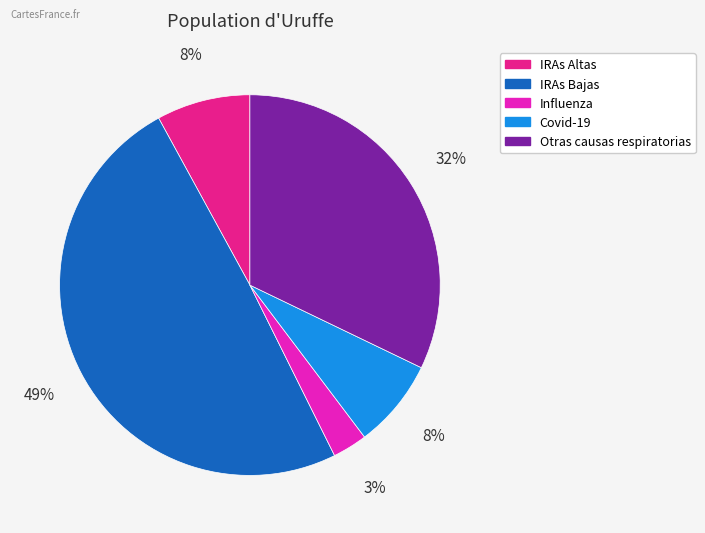

To the nearest percent, what portion does Covid-19 represent?

8%